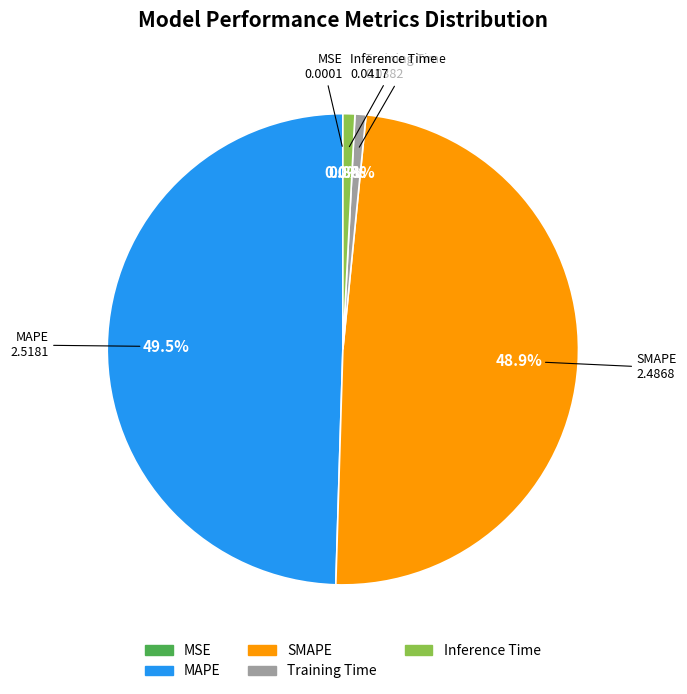

What portion of the pie excludes SMAPE?

51.1%